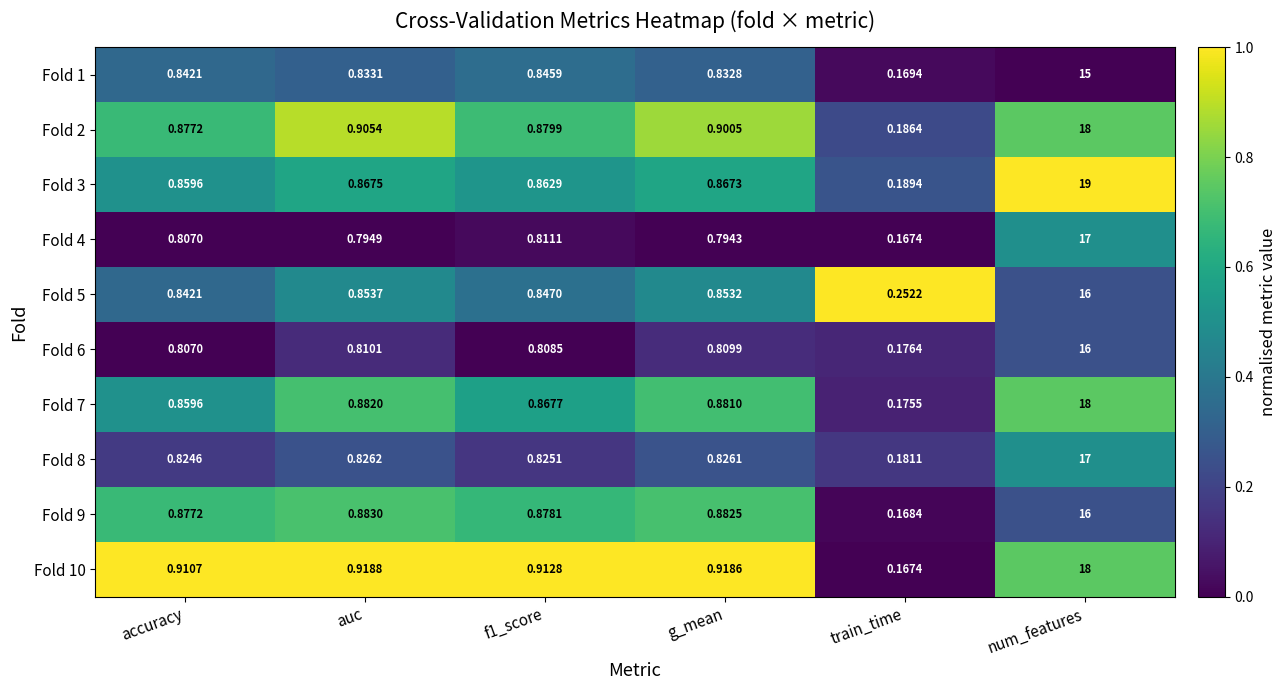

At which category is the sum across all series the highest?

num_features